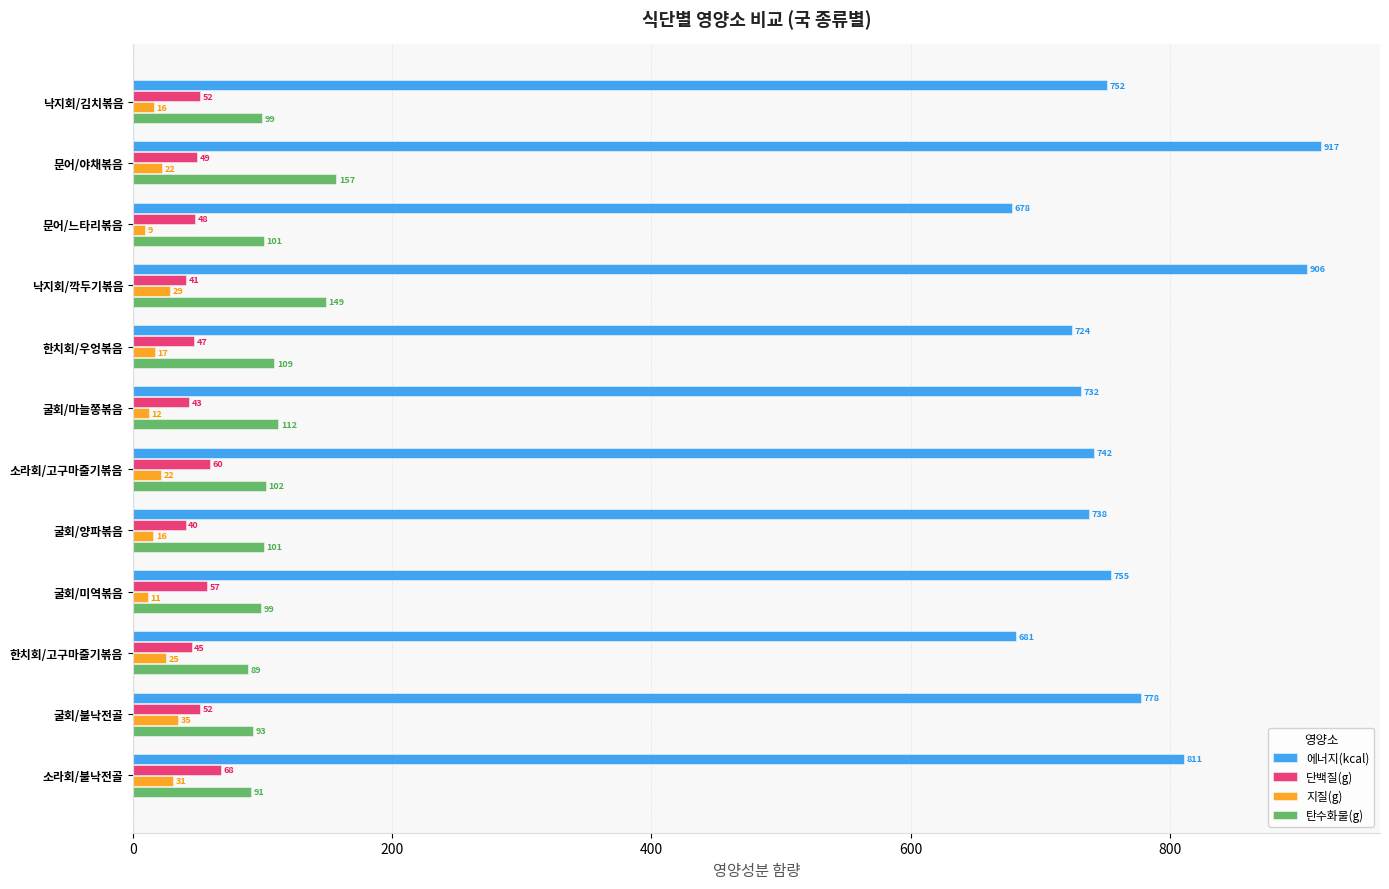

What is the greatest value displayed?

916.5